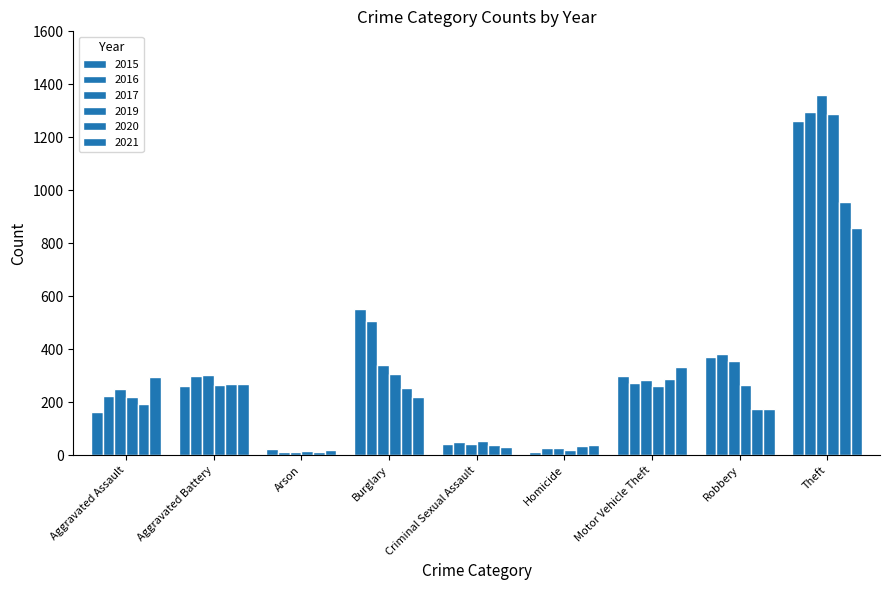

How many groups of bars are there?

9